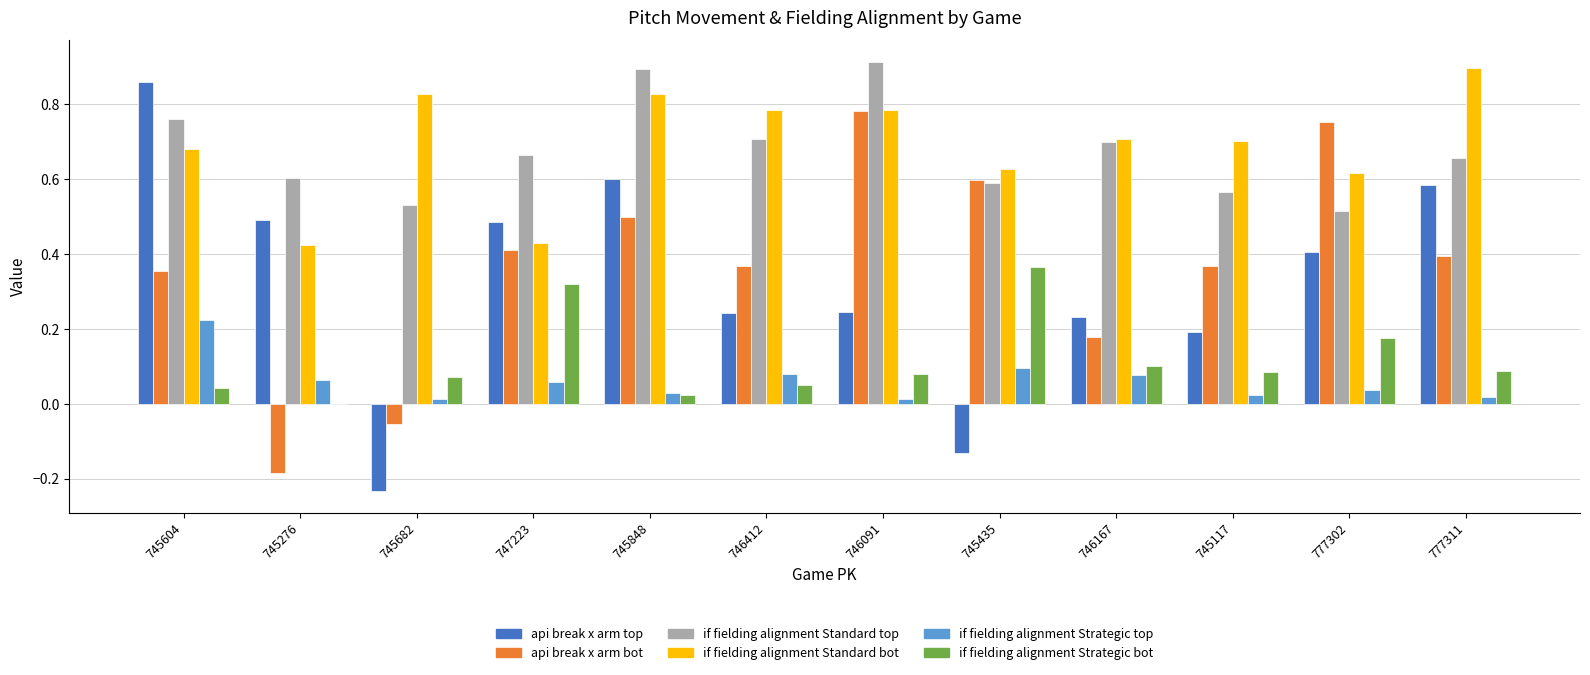

Which series changed the most between 746412 and 746167?

api break x arm bot